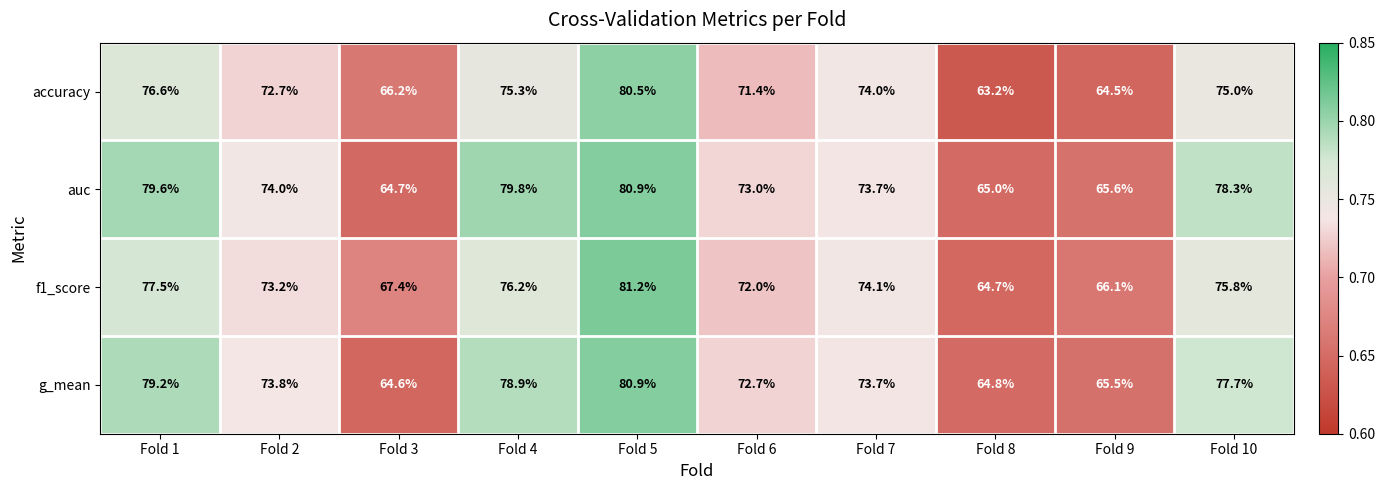

List the series in order of their overall mean, highest first.

auc, g_mean, f1_score, accuracy